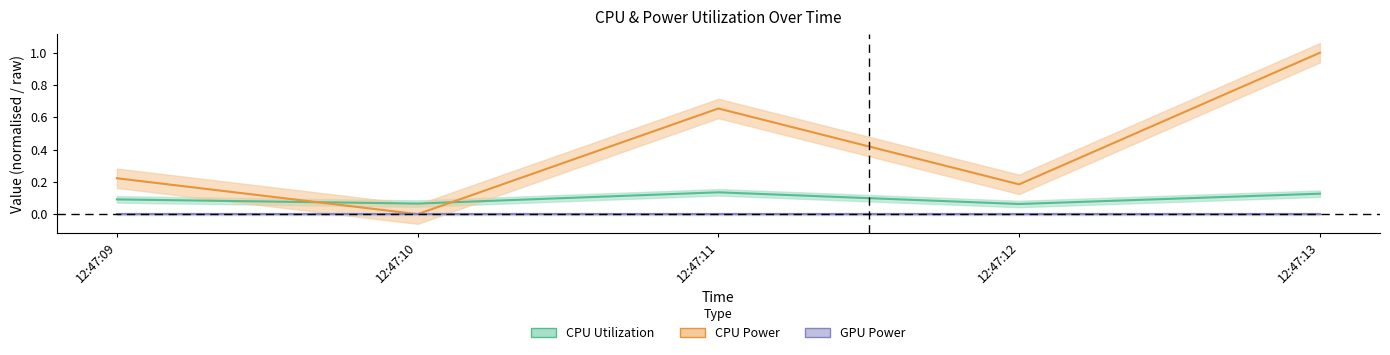

In CPU Power, how many points are lower than both neighbors (excluding endpoints)?

2